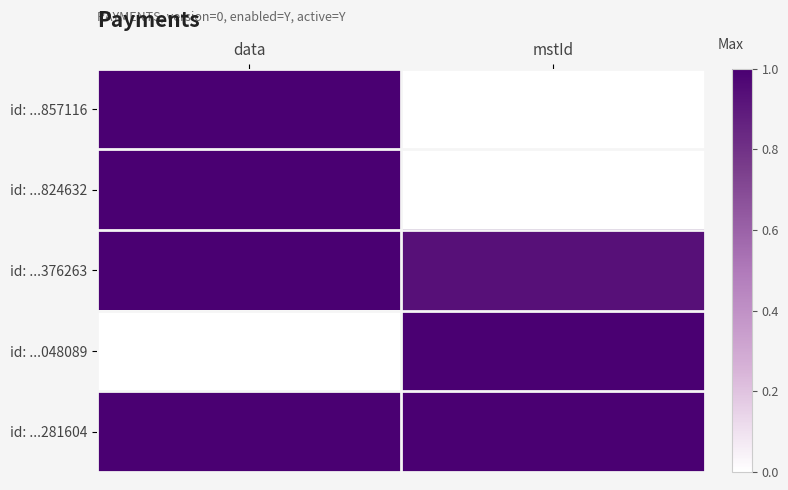

Rank the series at data from highest to lowest value.

id: ...857116, id: ...824632, id: ...376263, id: ...281604, id: ...048089